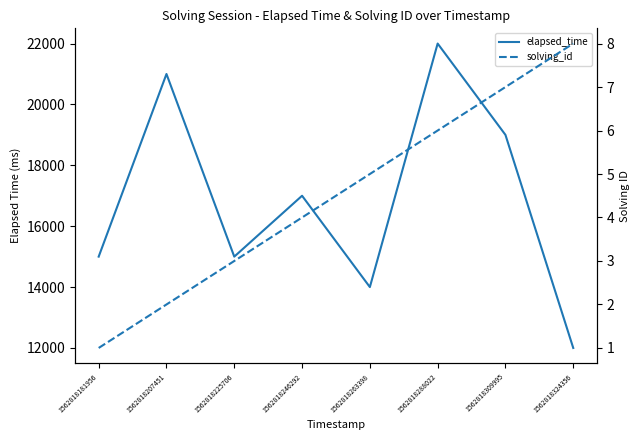

List the series in order of their overall mean, highest first.

elapsed_time, solving_id